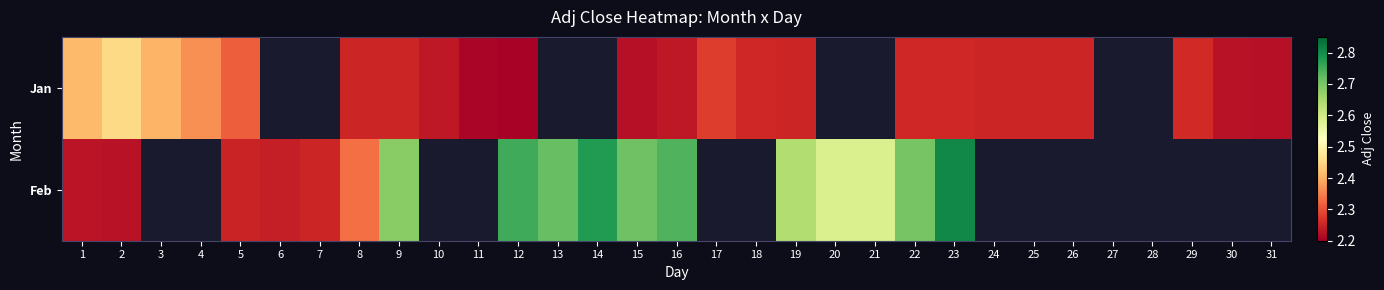

How many data points in Jan are above 2?

23